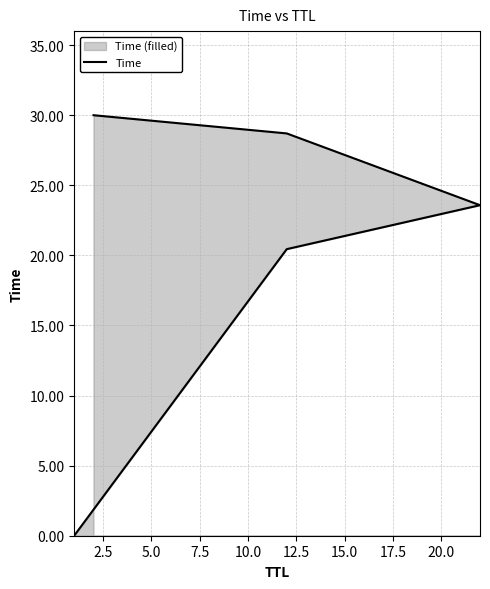

What is the sum of all values?

102.7